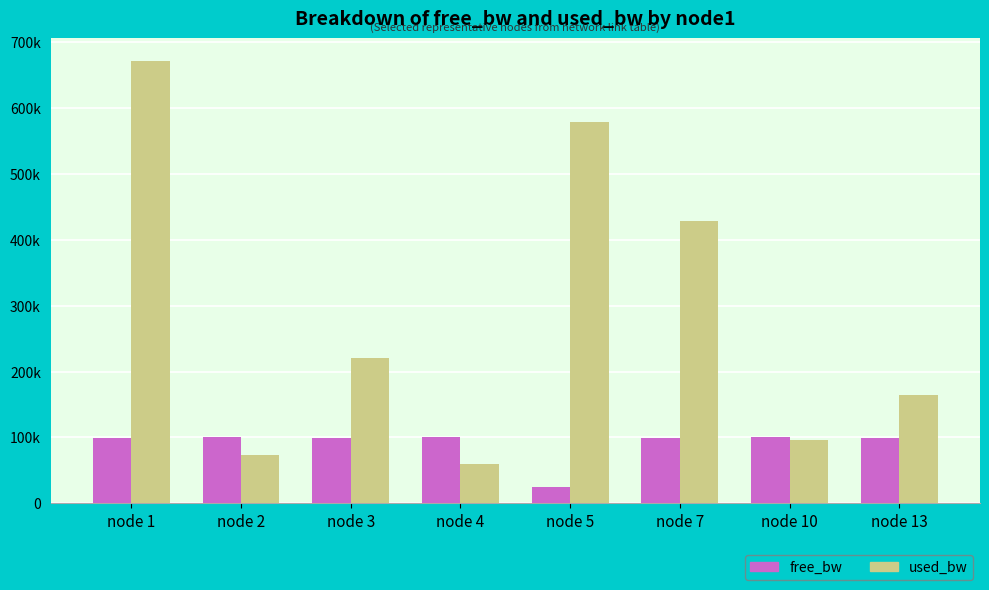

What are all the series names shown in the legend?

free_bw, used_bw